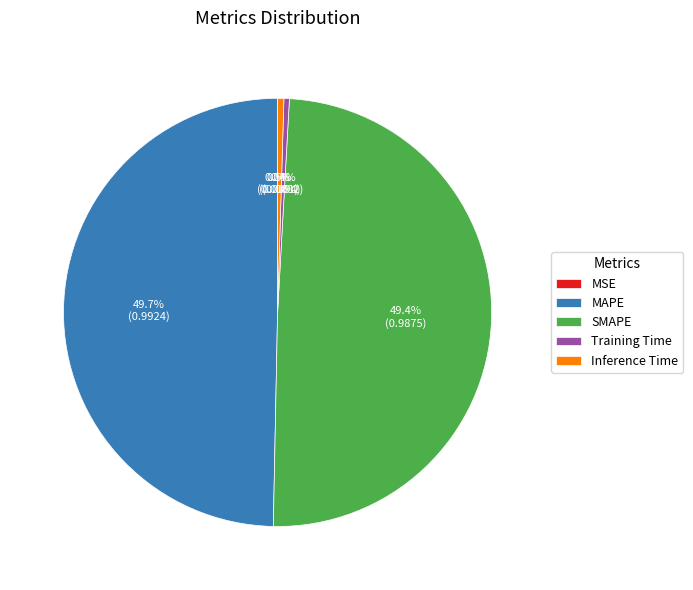

Does Training Time account for over 50% of the chart?

No